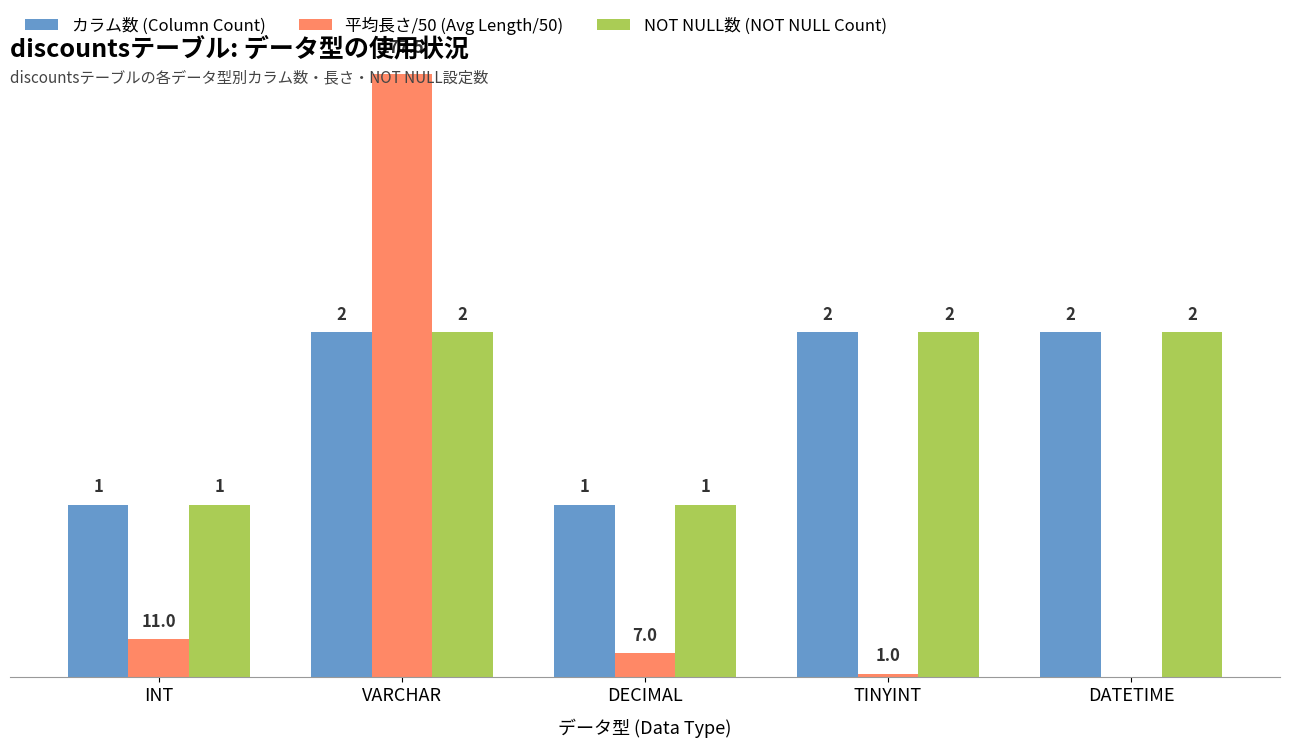

Read the NOT NULL数 (NOT NULL Count) value at DECIMAL.

1.0